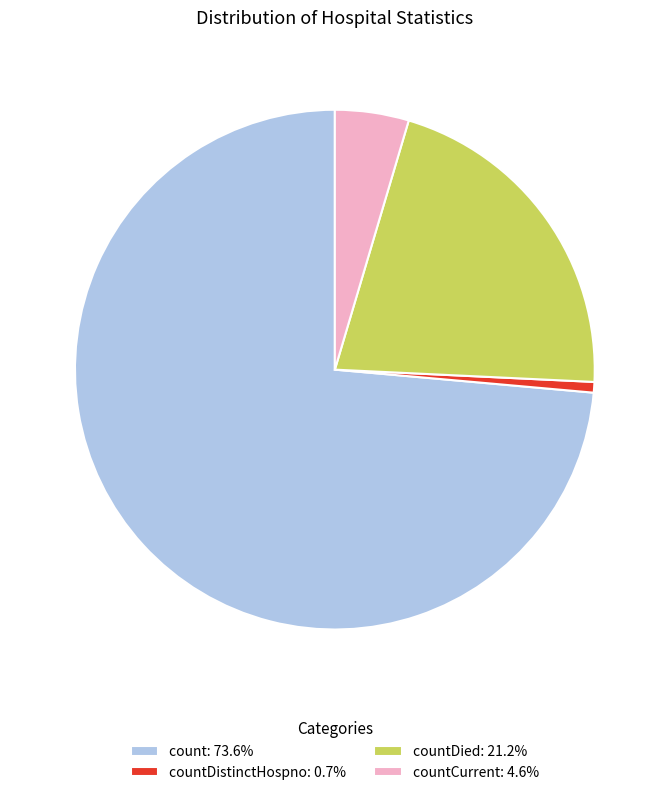

Is the sum of countCurrent: 4.6% and countDistinctHospno: 0.7% greater than half?

No